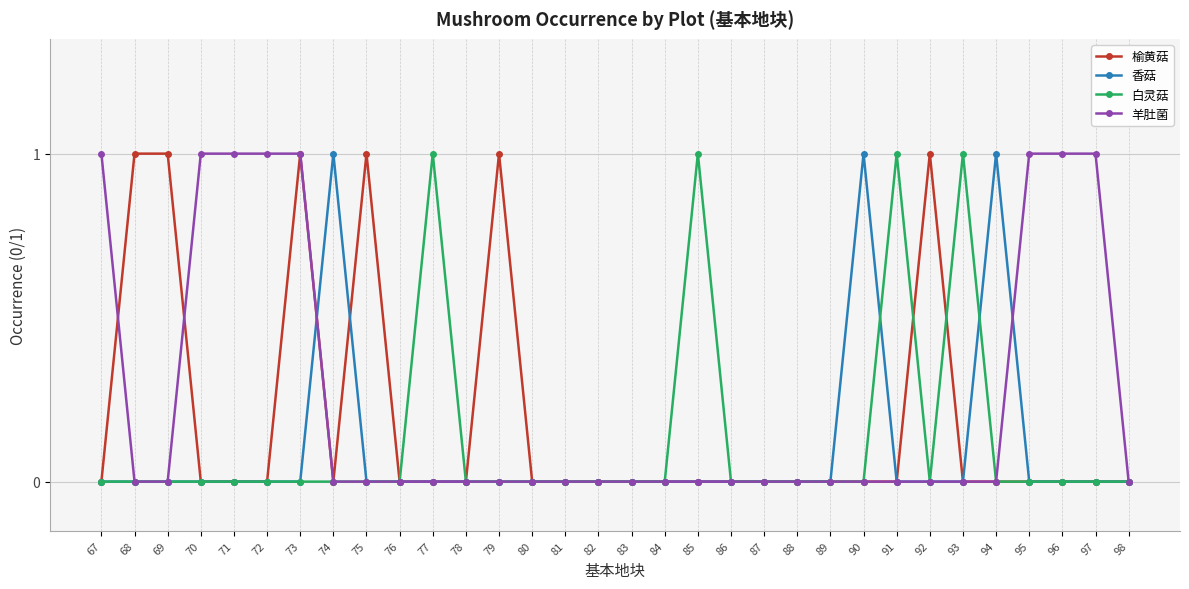

What is the total value across all series at 69?

1